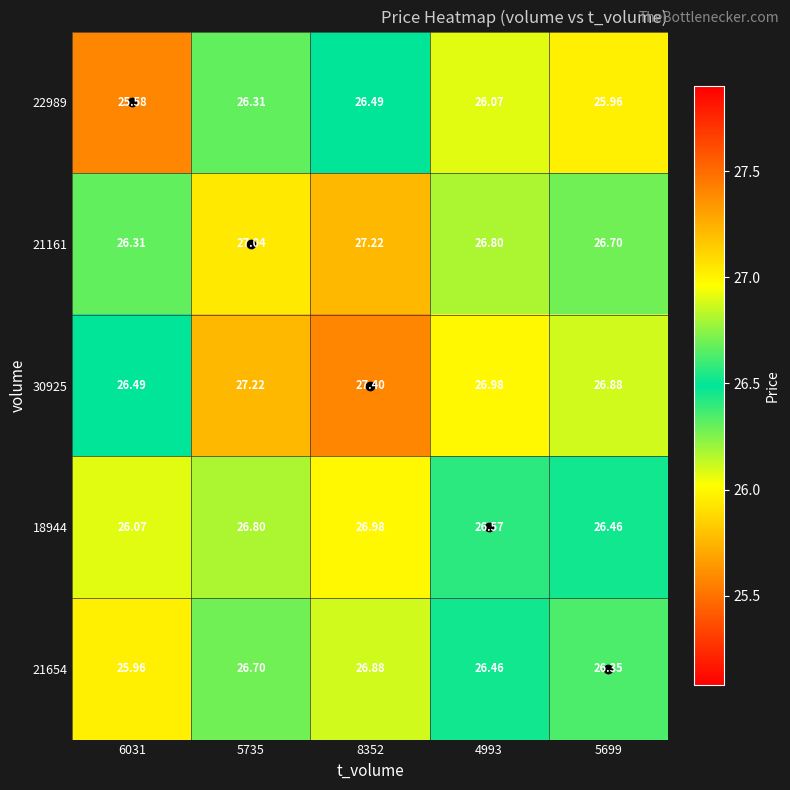

Is the value of 18944 at 5735 greater than the value of 22989 at 8352?

Yes